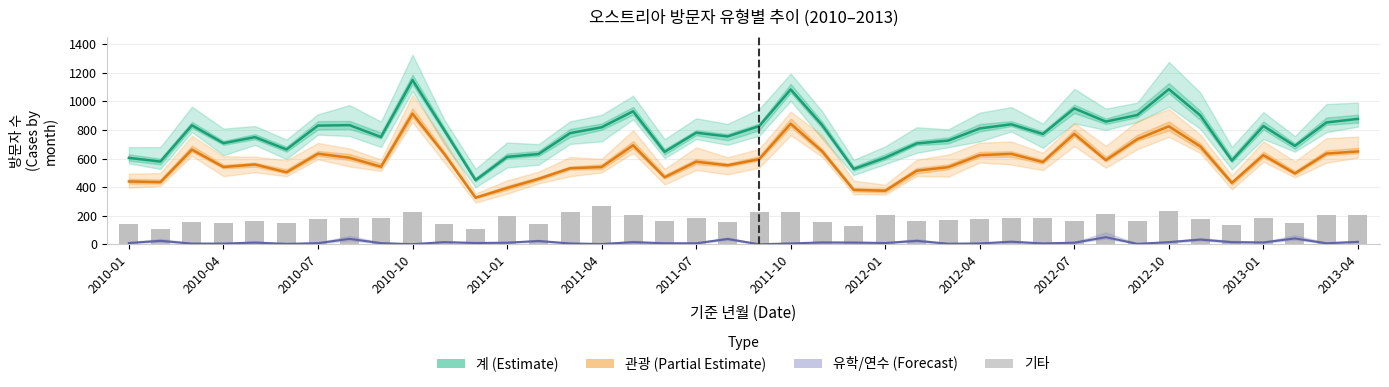

Which series has the largest total across all categories?

계 (Estimate)